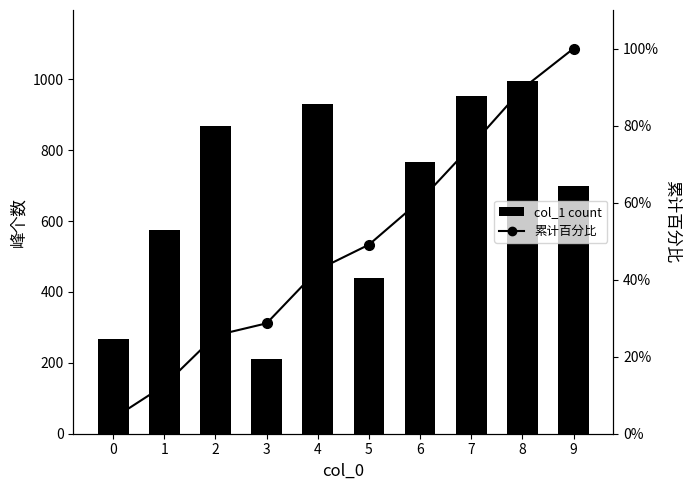

The value of col_1 count at 1 is 576.0. True or false?

True